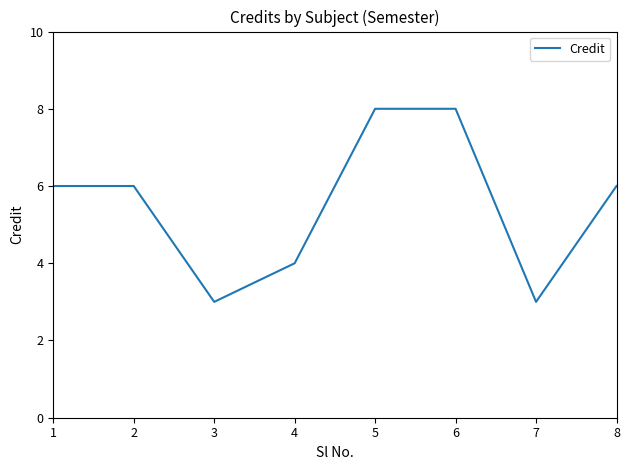

At which category does the data reach its first local valley?

3